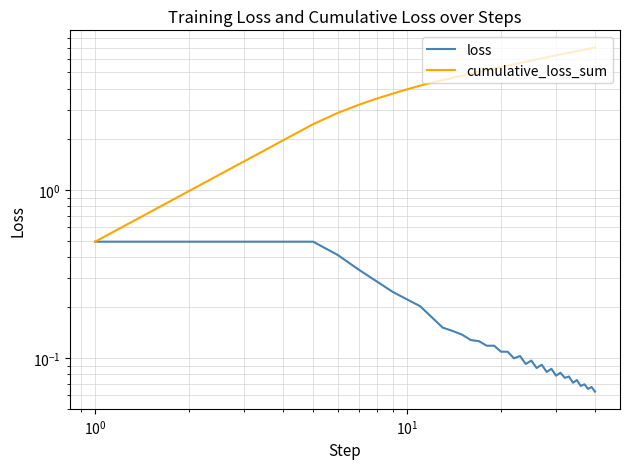

The cumulative_loss_sum series shows 3.5 at 23. True or false?

False